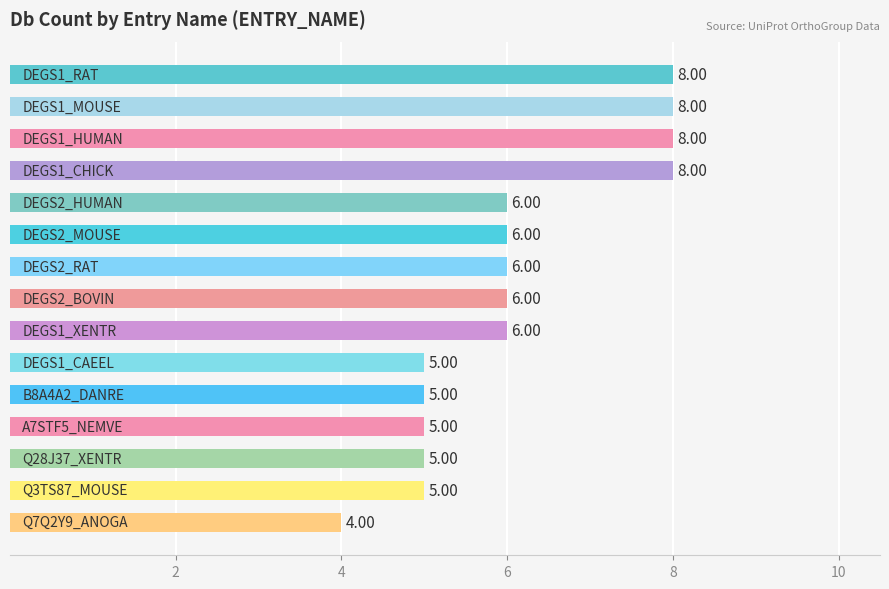

What is the average value?

6